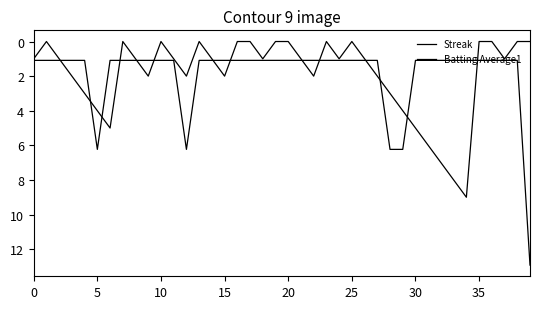

Does the chart have visible grid lines?

No